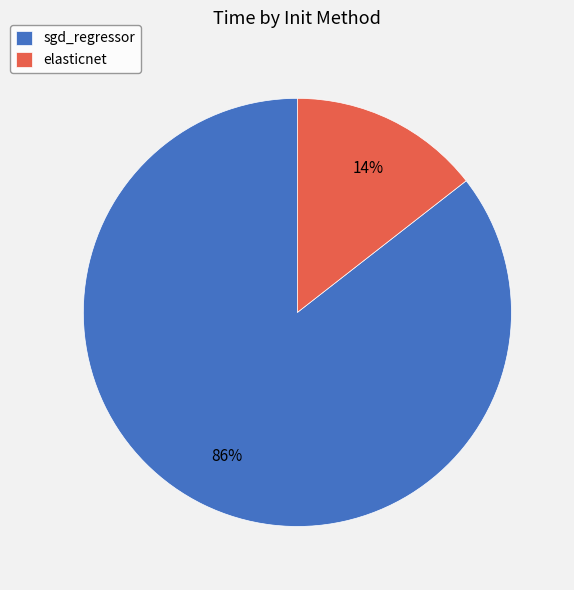

Is the sum of sgd_regressor and elasticnet greater than half?

Yes